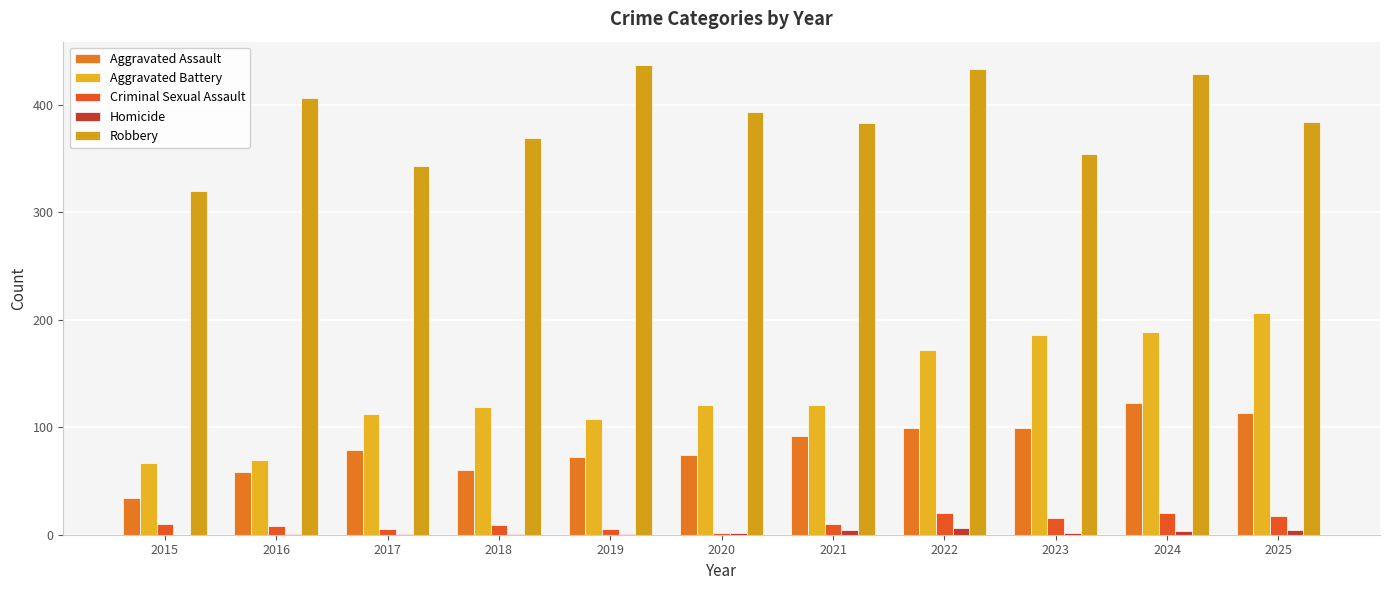

Does the chart contain stacked bars?

No